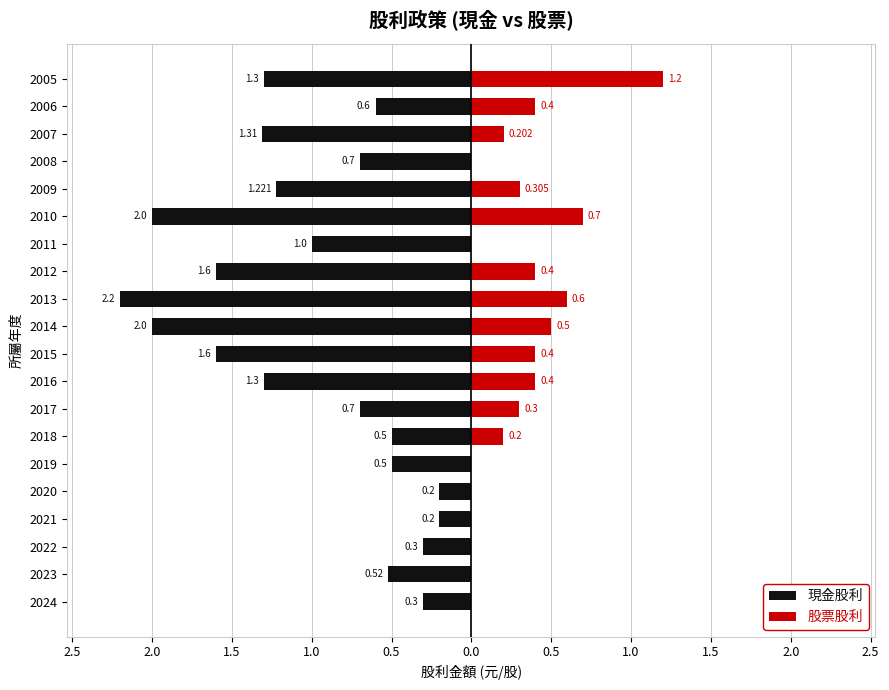

Between 2011 and 2009, which series saw the biggest shift?

股票股利